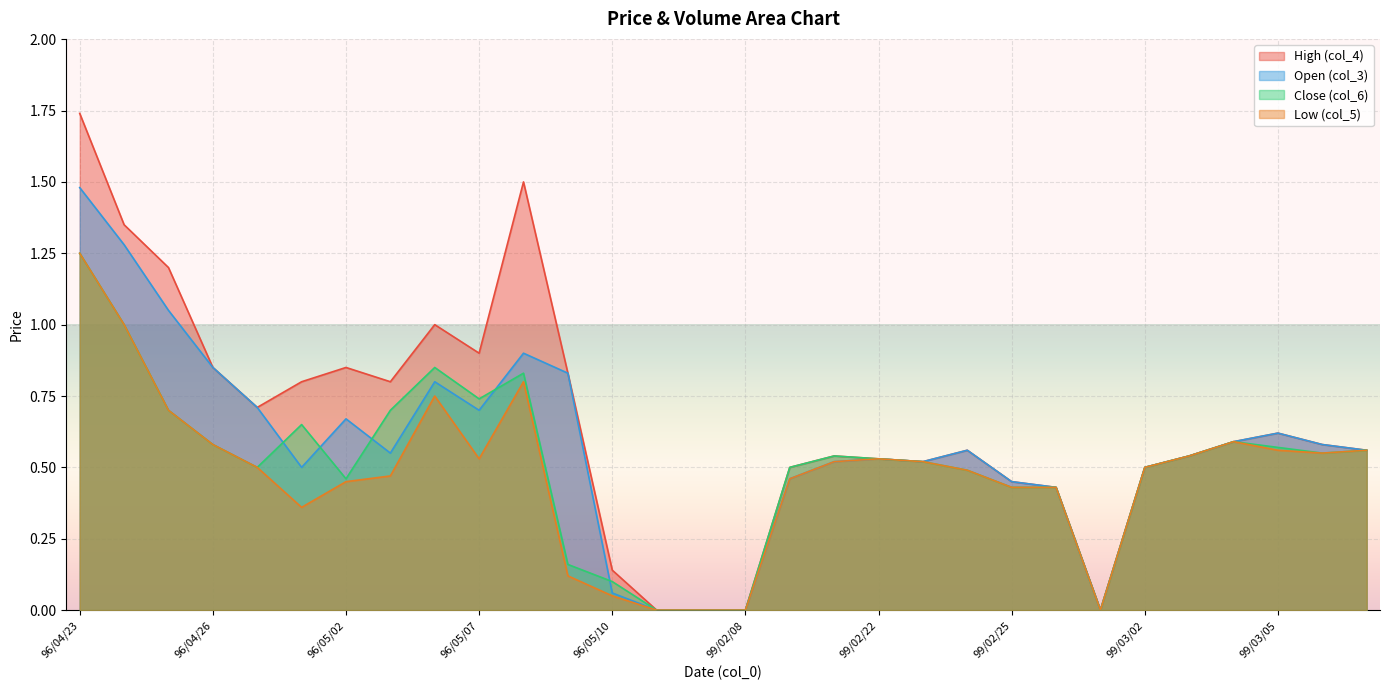

At how many categories does at least one series exceed 0?

26